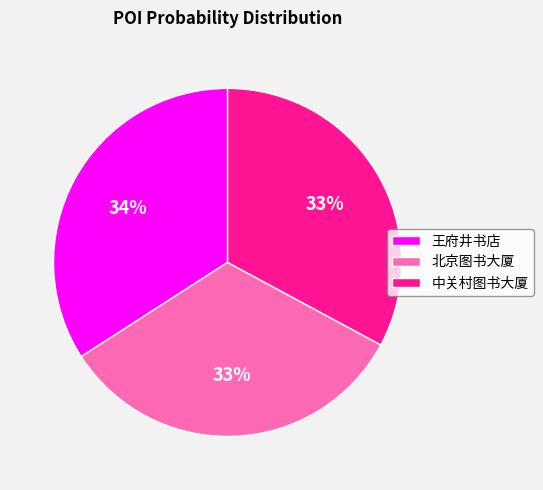

Is it true that 王府井书店 is 34% of the pie?

True